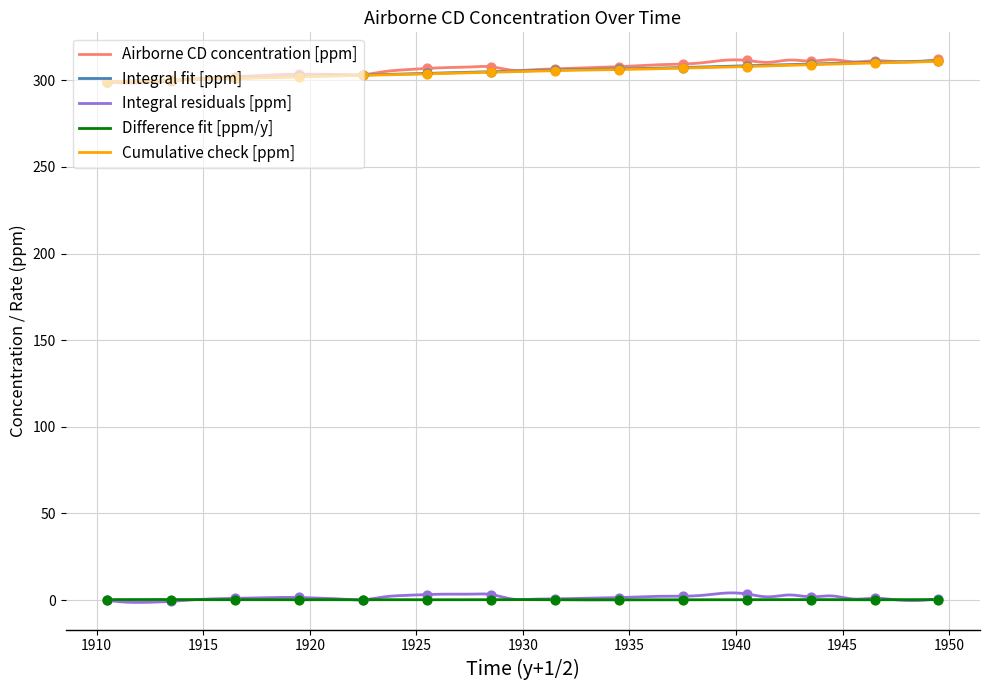

Which series has the largest total across all categories?

Airborne CD concentration [ppm]